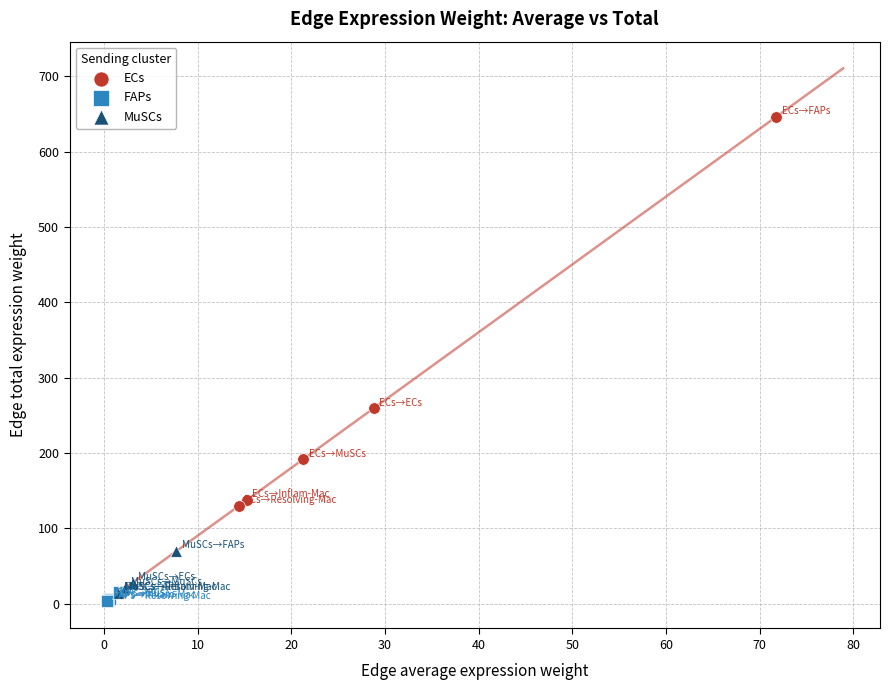

Which series has the widest spread of Y values?

ECs